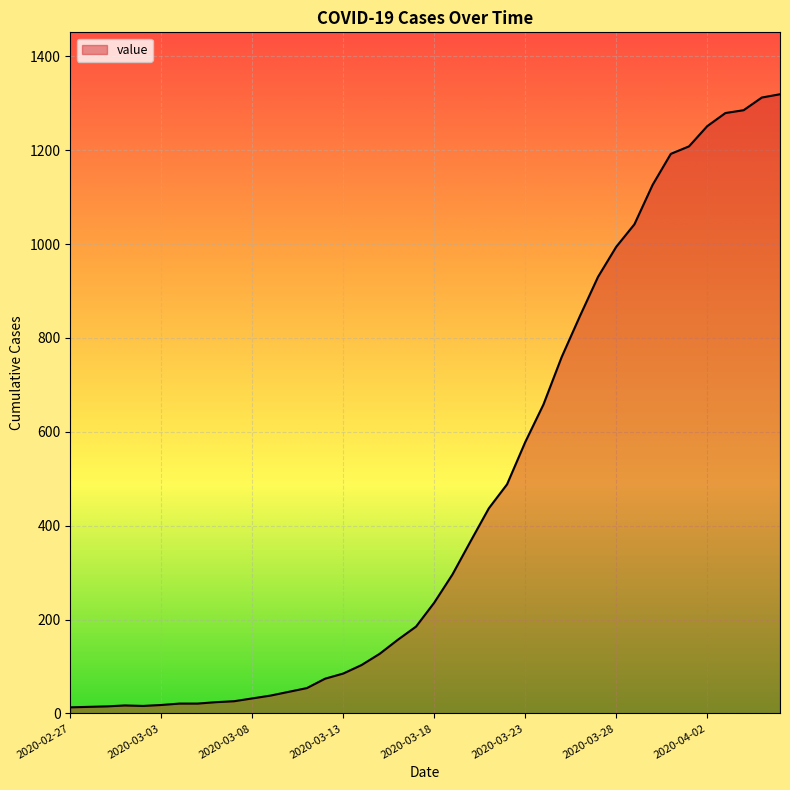

What is the greatest value displayed?

1319